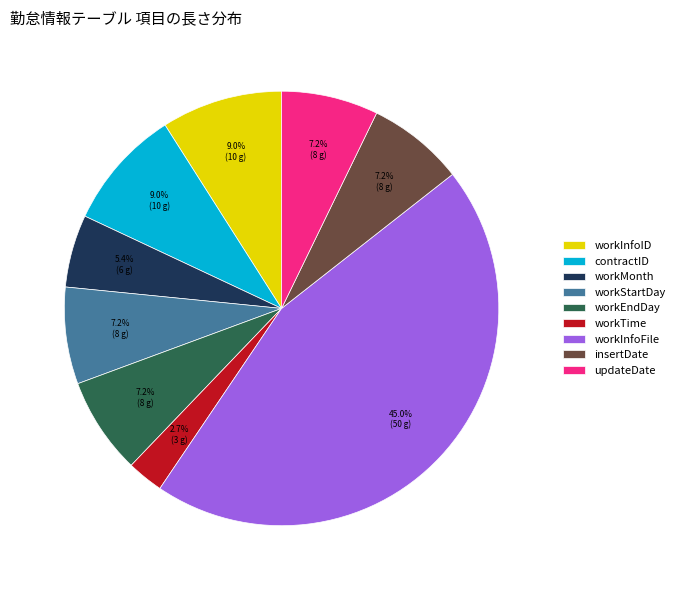

Combined, what portion of the pie is workInfoFile and workInfoID?

54.1%